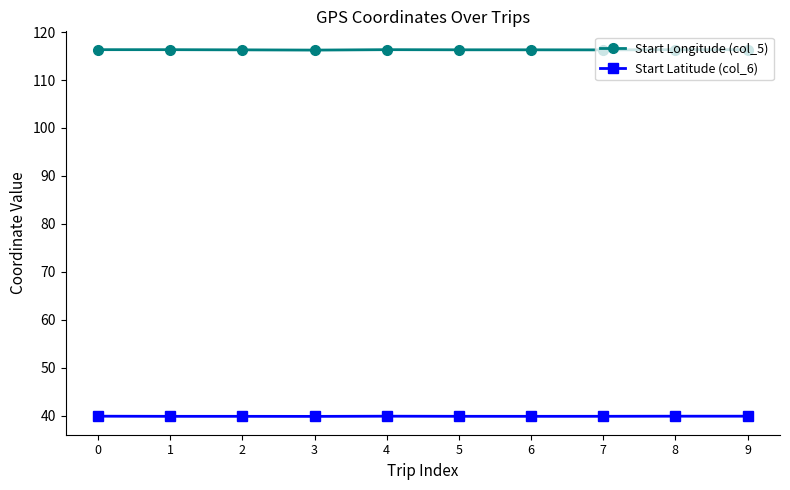

What is the maximum value for Start Longitude (col_5)?

116.3